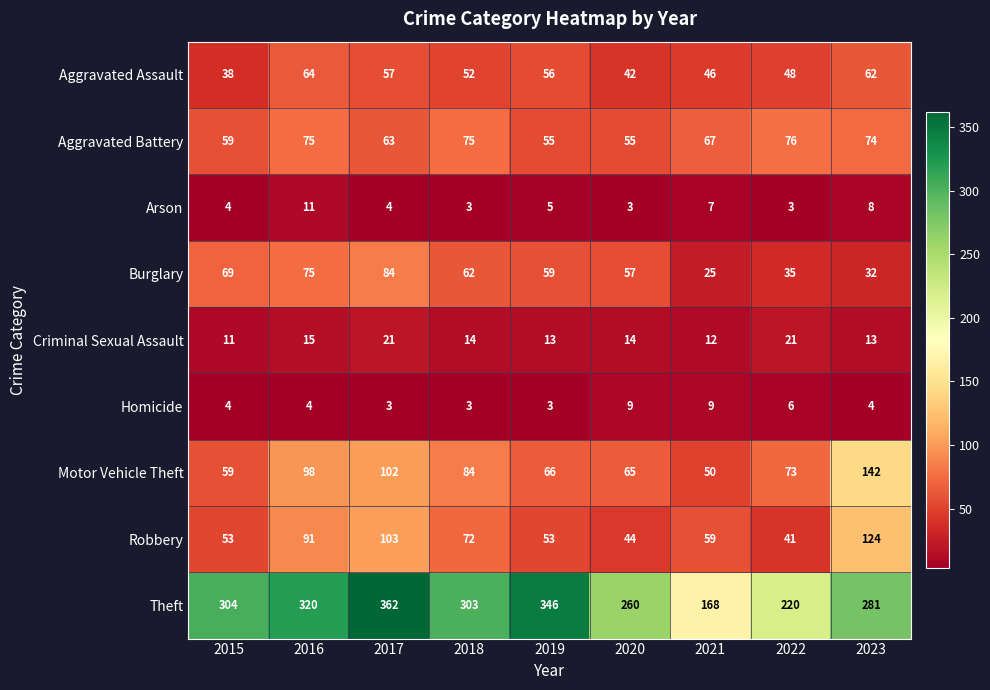

What is the difference between the second highest and second lowest values in the Criminal Sexual Assault series?

9